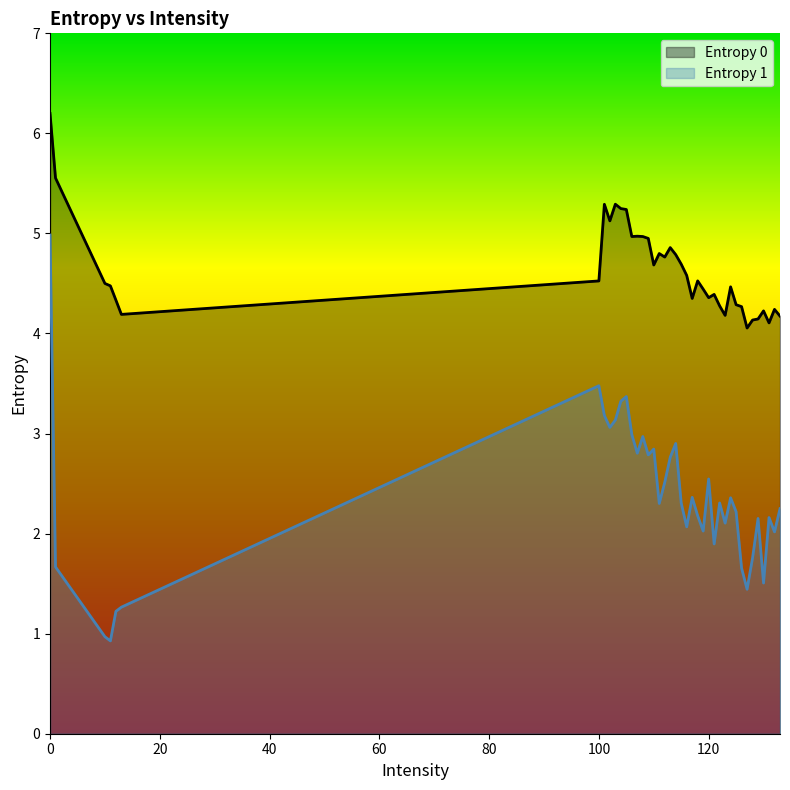

Reading right to left, transcribe all the data shown in this chart.

Entropy 0: 4.2	4.2	4.1	4.2	4.1	4.1	4.1	4.3	4.3	4.5	4.2	4.3	4.4	4.4	4.4	4.5	4.4	4.6	4.7	4.8	4.9	4.8	4.8	4.7	5.0	5.0	5.0	5.0	5.2	5.2	5.3	5.1	5.3	4.5	4.2	4.3	4.5	4.5	5.6	6.2
Entropy 1: 2.2	2.0	2.2	1.5	2.2	1.8	1.4	1.7	2.2	2.4	2.1	2.3	1.9	2.5	2.0	2.2	2.4	2.1	2.3	2.9	2.8	2.5	2.3	2.8	2.8	3.0	2.8	3.0	3.4	3.3	3.1	3.1	3.2	3.5	1.3	1.2	0.9	1.0	1.7	5.0